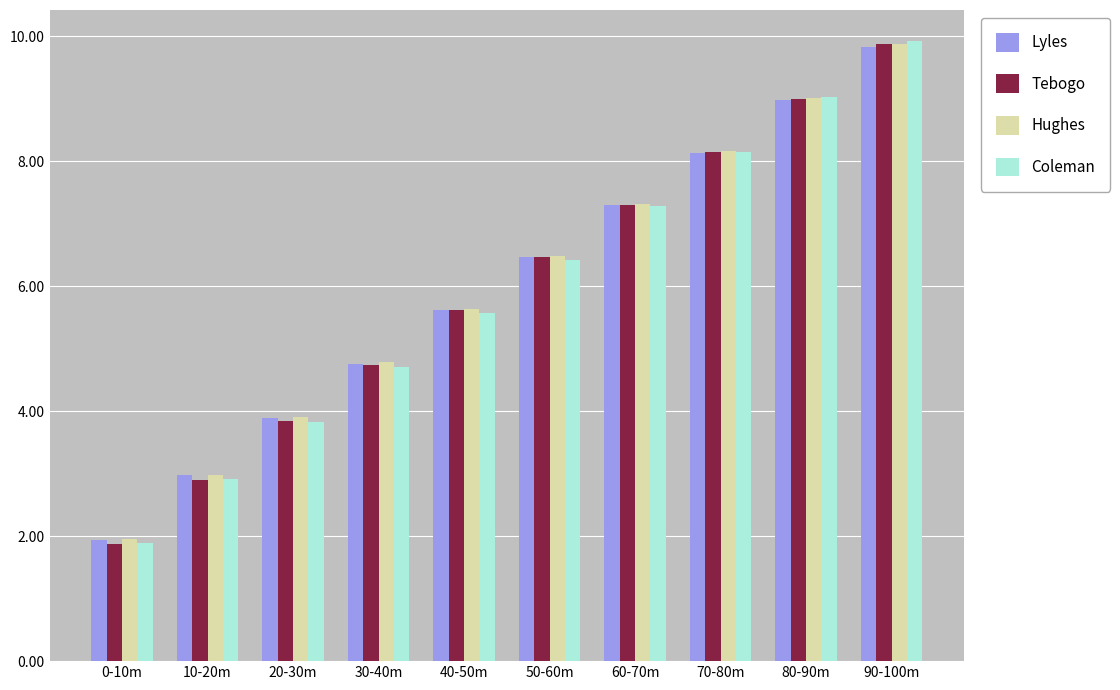

What is the difference between the maximum and minimum values in the Tebogo series?

8.0